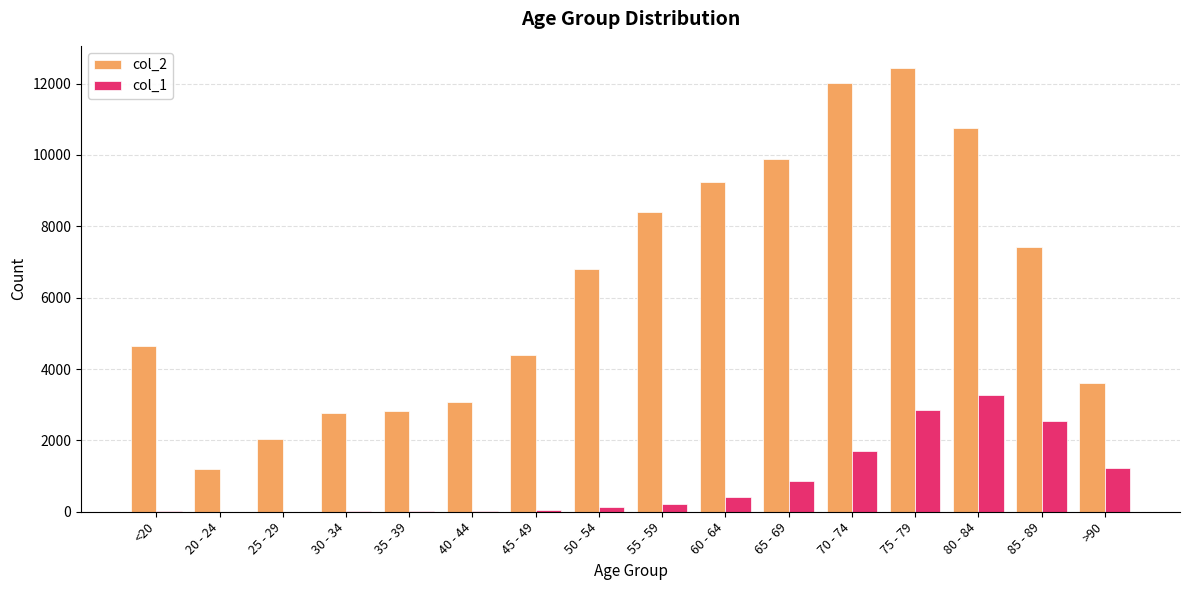

Are the bars horizontal?

No